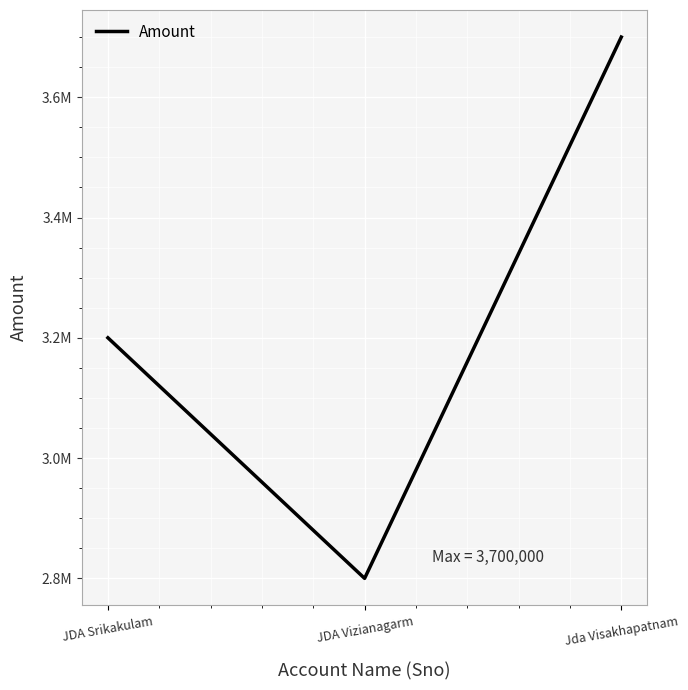

Rank the categories by value from highest to lowest.

Jda Visakhapatnam, JDA Srikakulam, JDA Vizianagarm